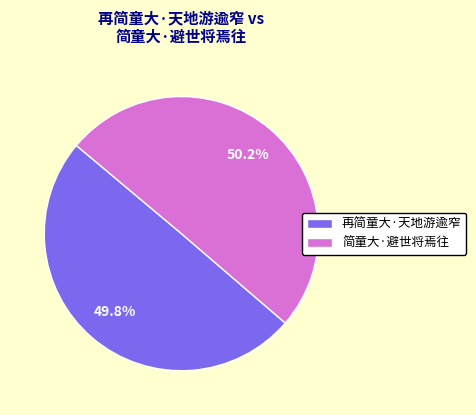

Approximately how many times larger is the value at 简童大·避世将焉往 compared to 再简童大·天地游逾窄?

1.0